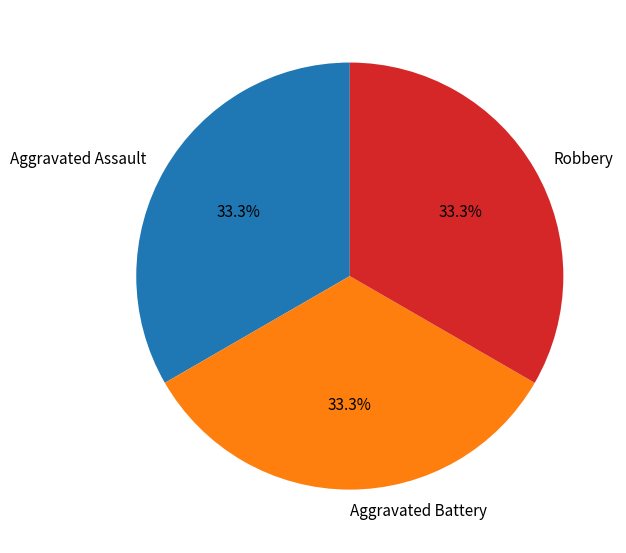

Count the number of slices in the pie.

3